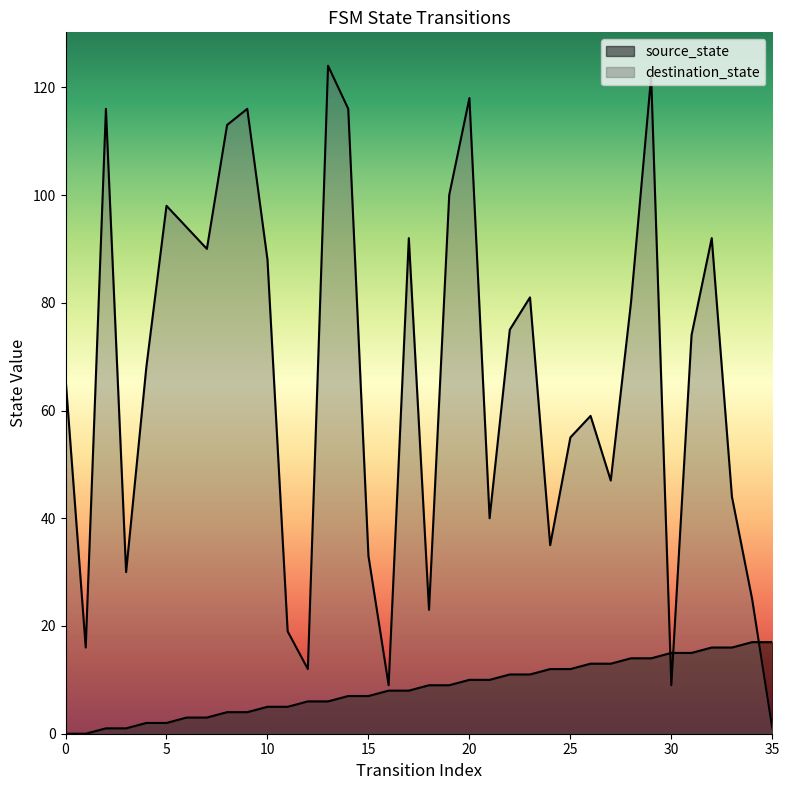

Reading left to right, transcribe all the data shown in this chart.

source_state: 0=0	1=0	2=1	3=1	4=2	5=2	6=3	7=3	8=4	9=4	10=5	11=5	12=6	13=6	14=7	15=7	16=8	17=8	18=9	19=9	20=10	21=10	22=11	23=11	24=12	25=12	26=13	27=13	28=14	29=14	30=15	31=15	32=16	33=16	34=17	35=17
destination_state: 0=66	1=16	2=116	3=30	4=68	5=98	6=94	7=90	8=113	9=116	10=88	11=19	12=12	13=124	14=116	15=33	16=9	17=92	18=23	19=100	20=118	21=40	22=75	23=81	24=35	25=55	26=59	27=47	28=80	29=122	30=9	31=74	32=92	33=44	34=25	35=1